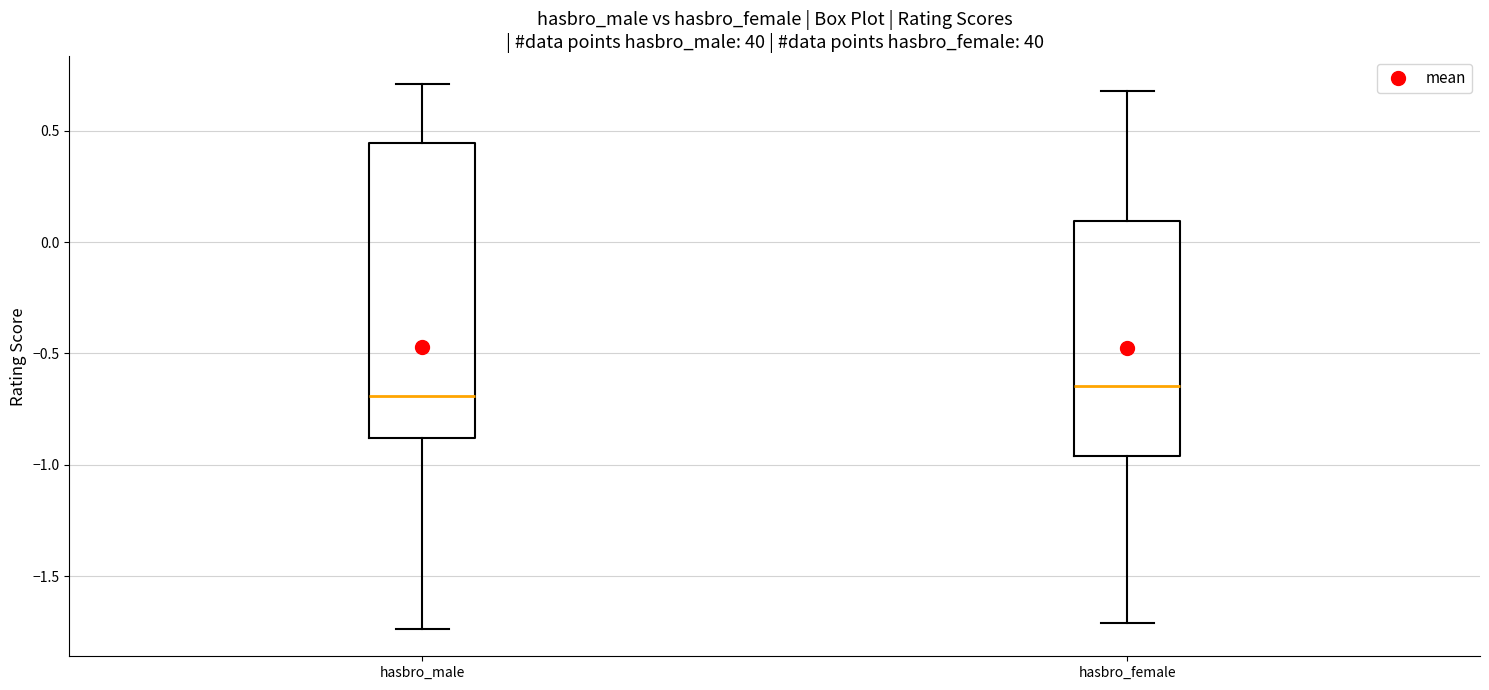

Reading left to right, transcribe this box plot: for each box, give where its median line is, the range the box spans, and where its two whiskers end, as read against the y-axis. The values are not printed on the chart, so give them approximately, as read against the axis.

hasbro_male: median -0.70, box -0.90 to 0.45, whiskers -1.75 to 0.70
hasbro_female: median -0.65, box -0.95 to 0.10, whiskers -1.70 to 0.70